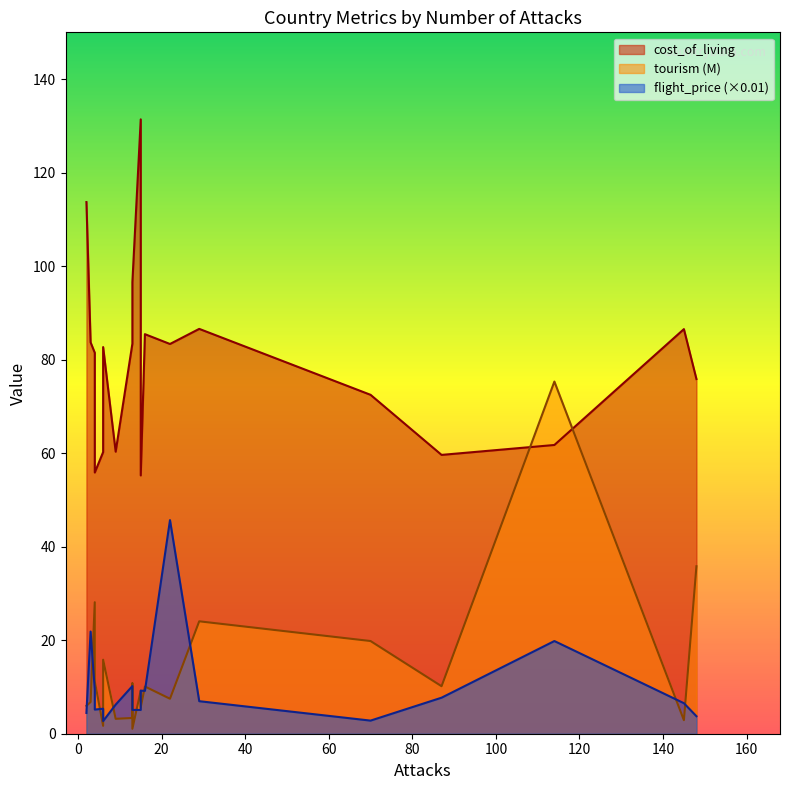

What is the approximate value of flight_price_scaled at Spain?

19.8